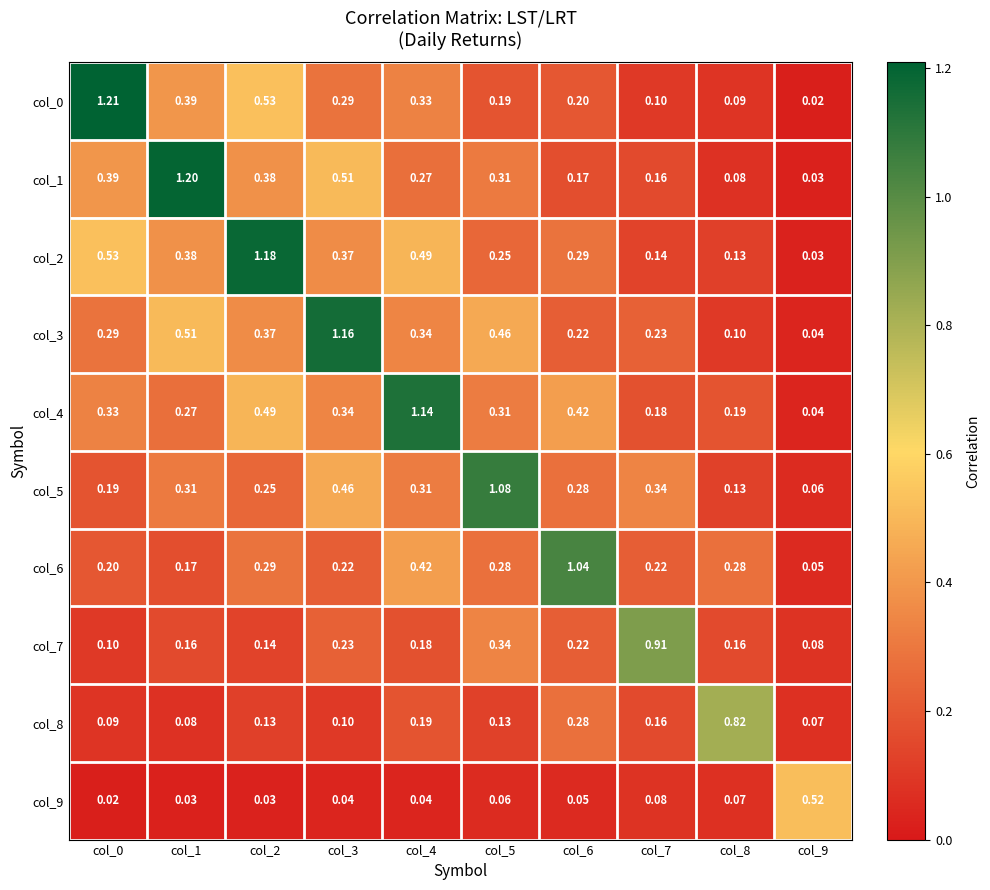

Is the value of col_5 at col_5 greater than the value of col_7 at col_6?

Yes